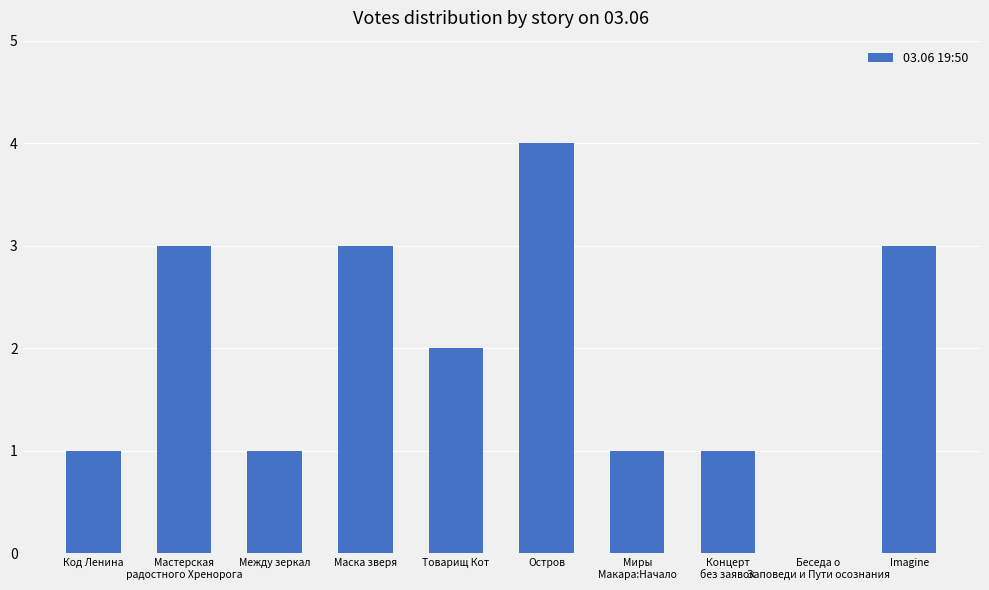

Reading left to right, what are all the values shown in this chart?

1	3	1	3	2	4	1	1	0	3